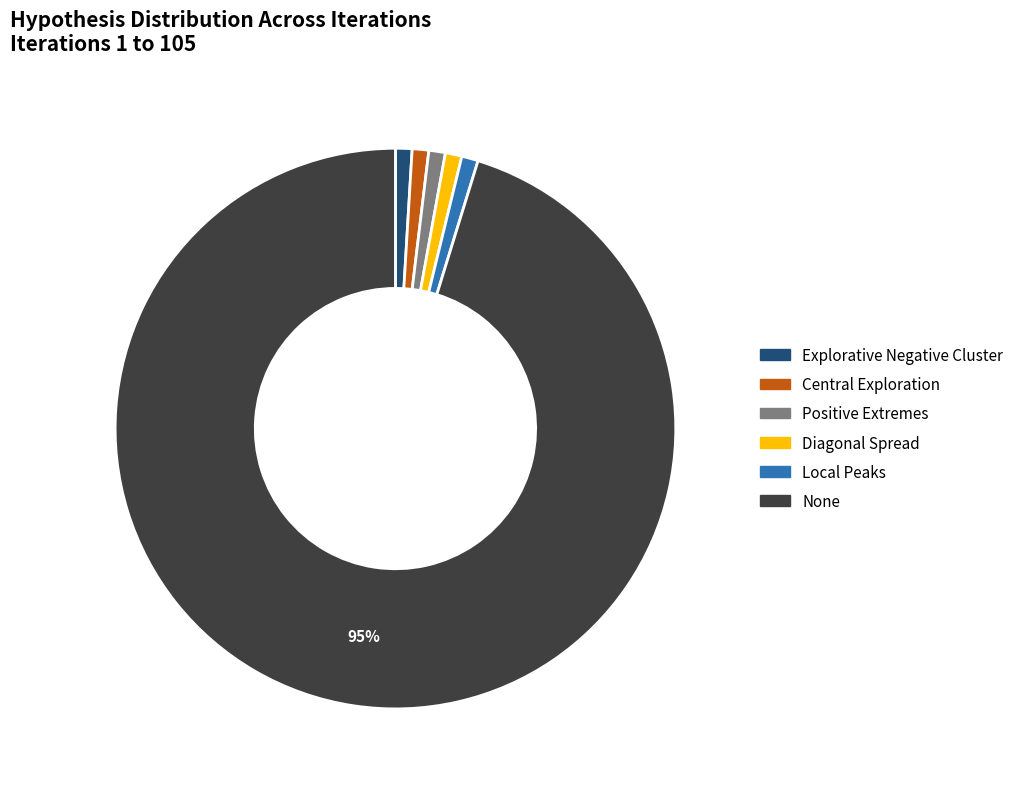

What percentage is the Local Peaks slice, to the nearest percent?

1%